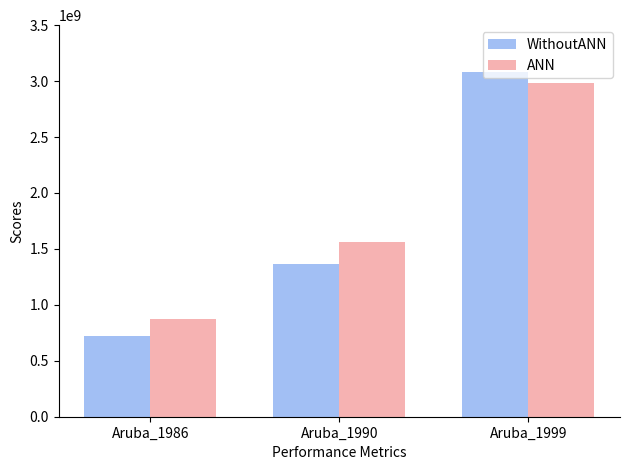

At which category does the chart reach its minimum across all series?

Aruba_1986